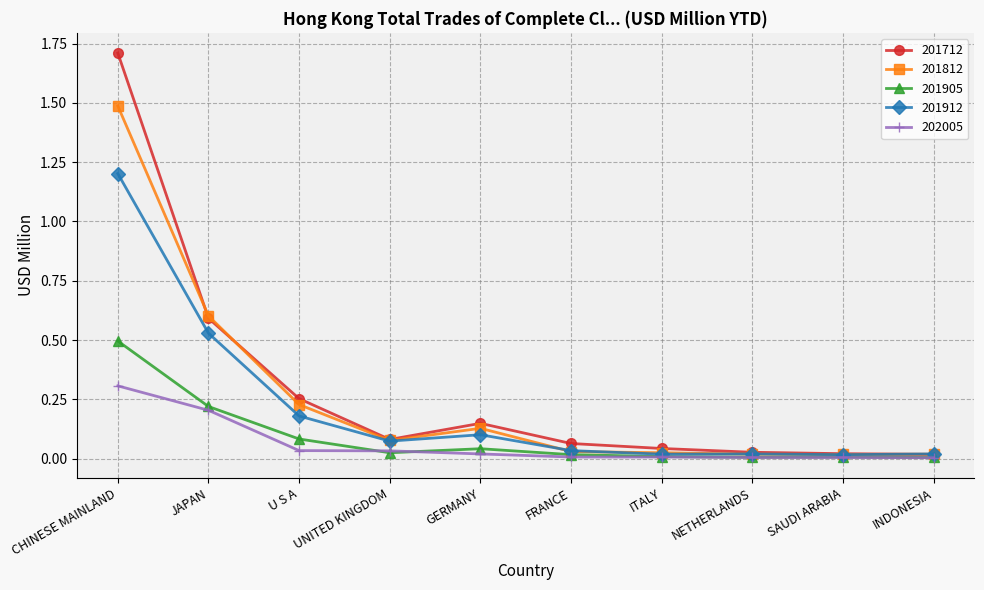

At how many categories does at least one series exceed 1?

1